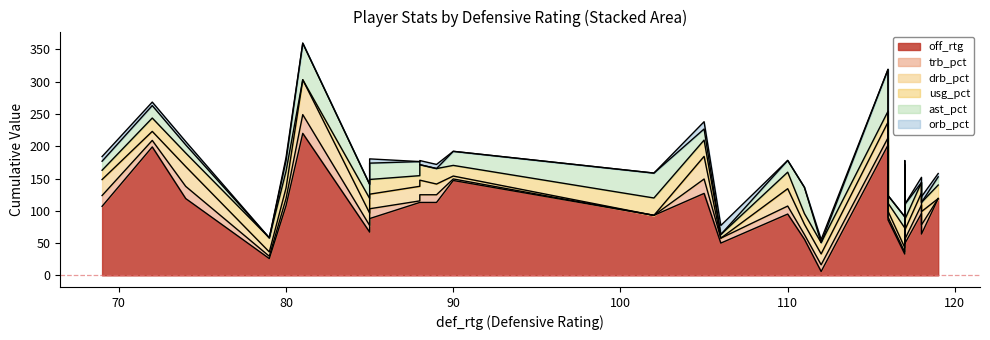

What is the difference between the maximum and minimum values in the off_rtg series?

214.0